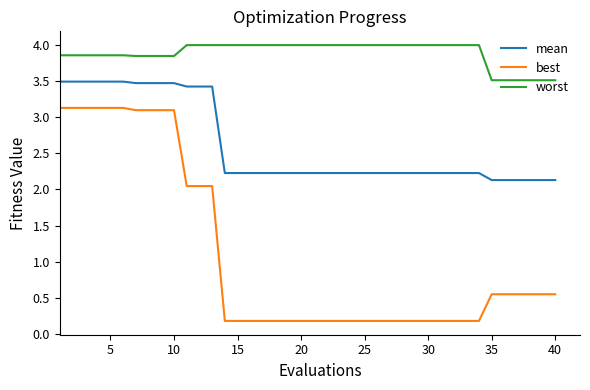

True or false: mean and best intersect in this chart.

False